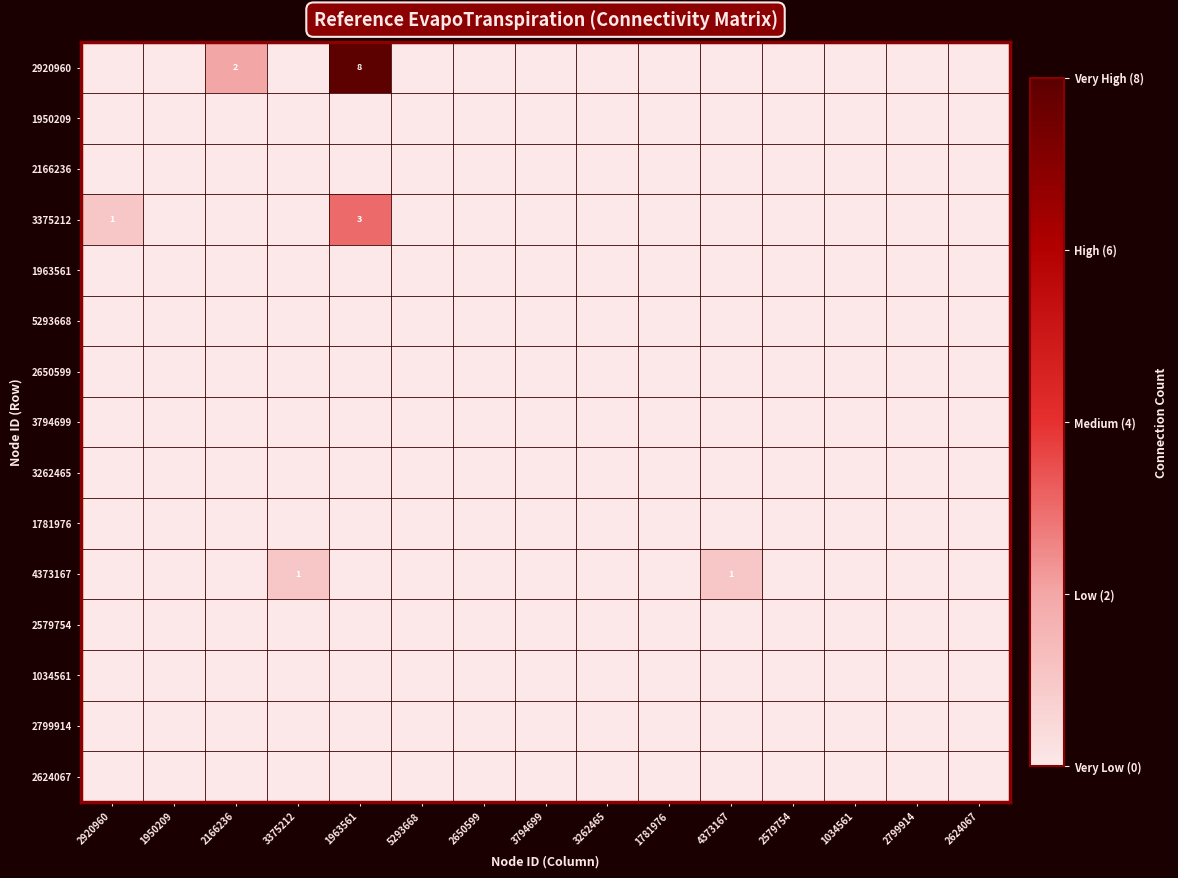

The 3375212 series shows 3 at 1963561. True or false?

True